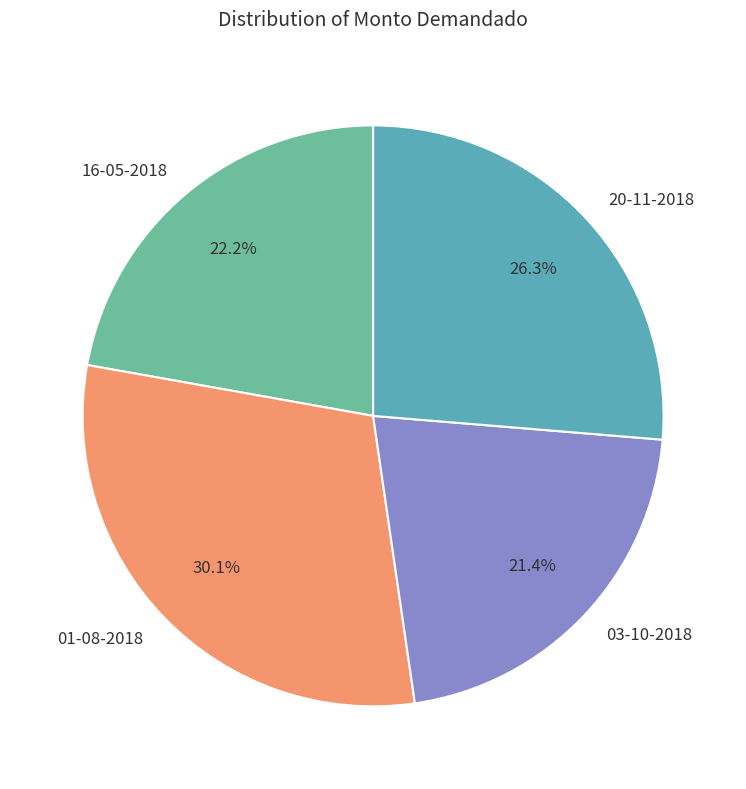

What is the smallest slice in the pie chart?

03-10-2018